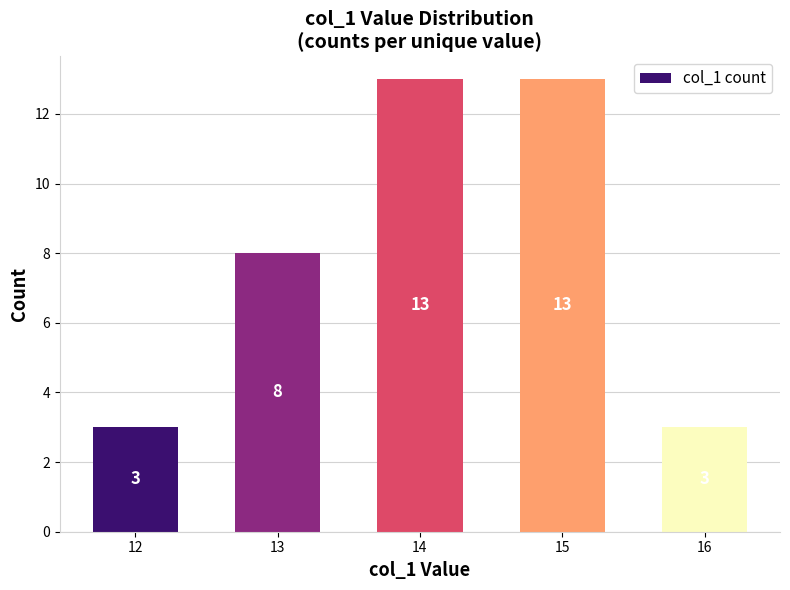

Reading left to right, list all the values displayed in this chart.

3	8	13	13	3